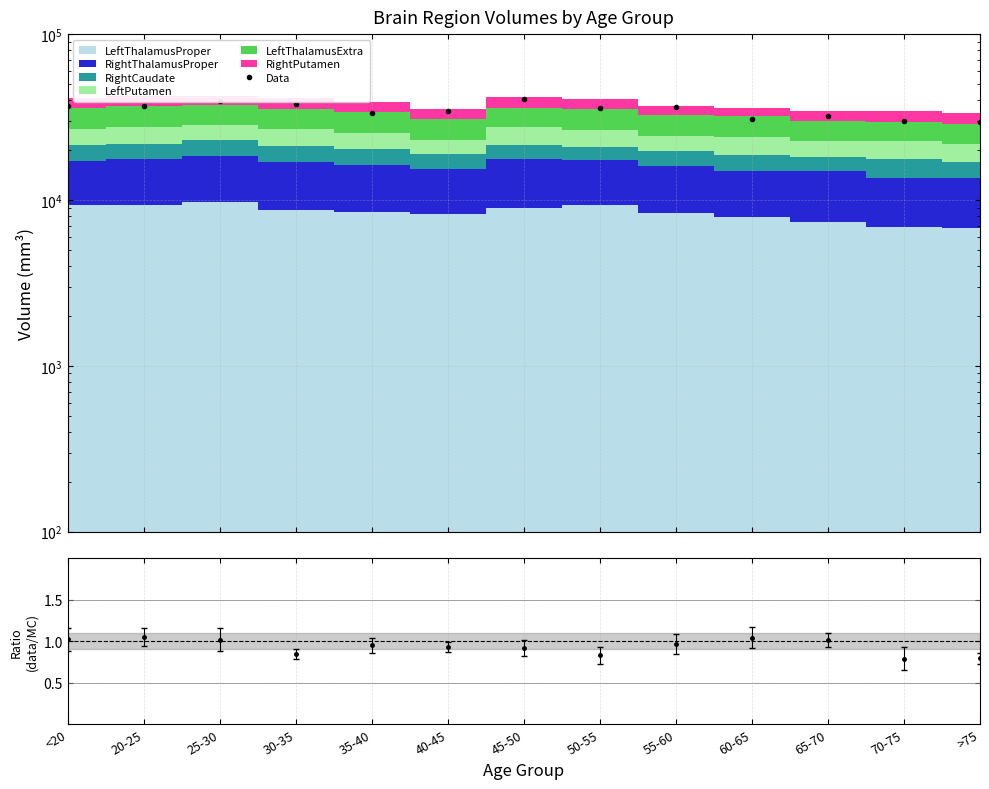

How many lines are shown in the chart?

1